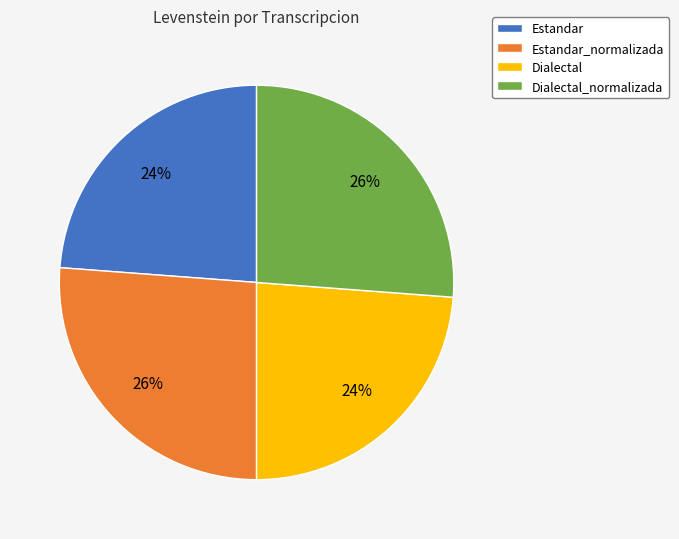

To the nearest percent, what is the difference between the Dialectal and Dialectal_normalizada slice percentages?

2%